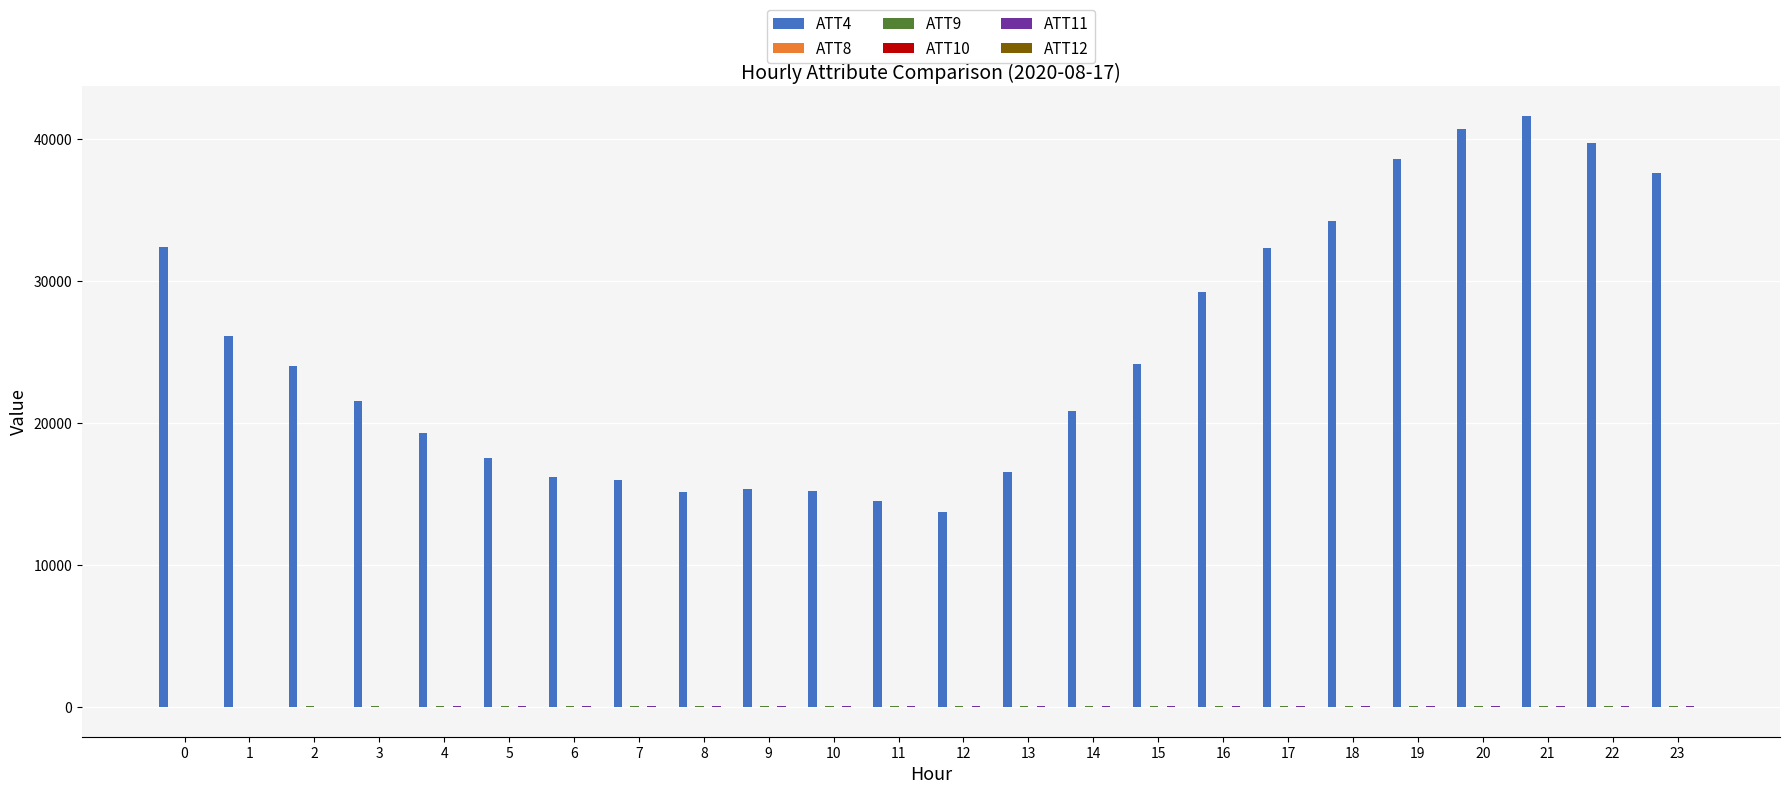

Which series has the widest spread of values?

ATT4